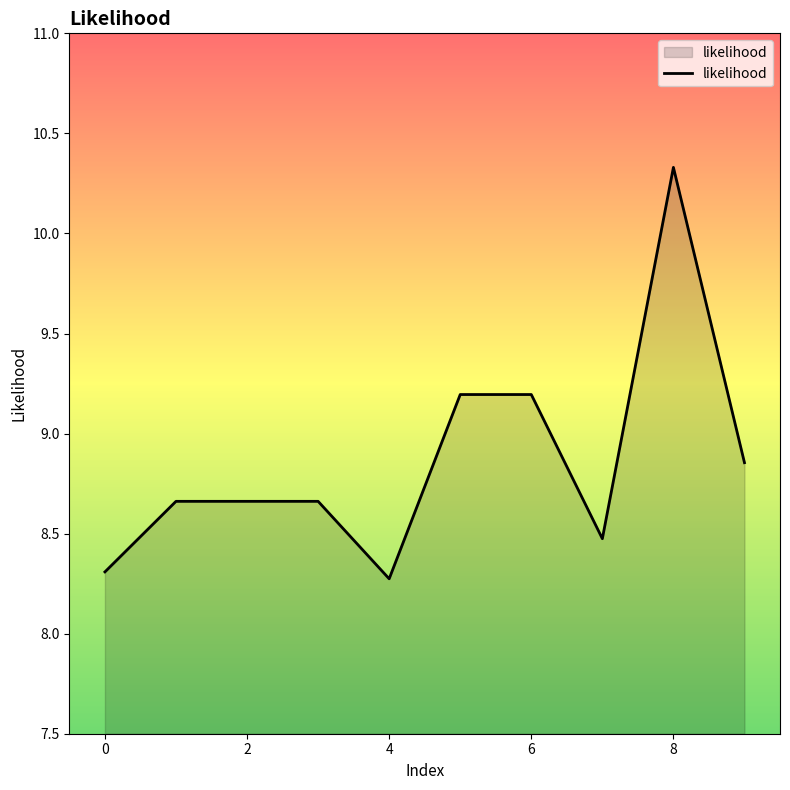

What is the minimum value shown in the chart?

8.3